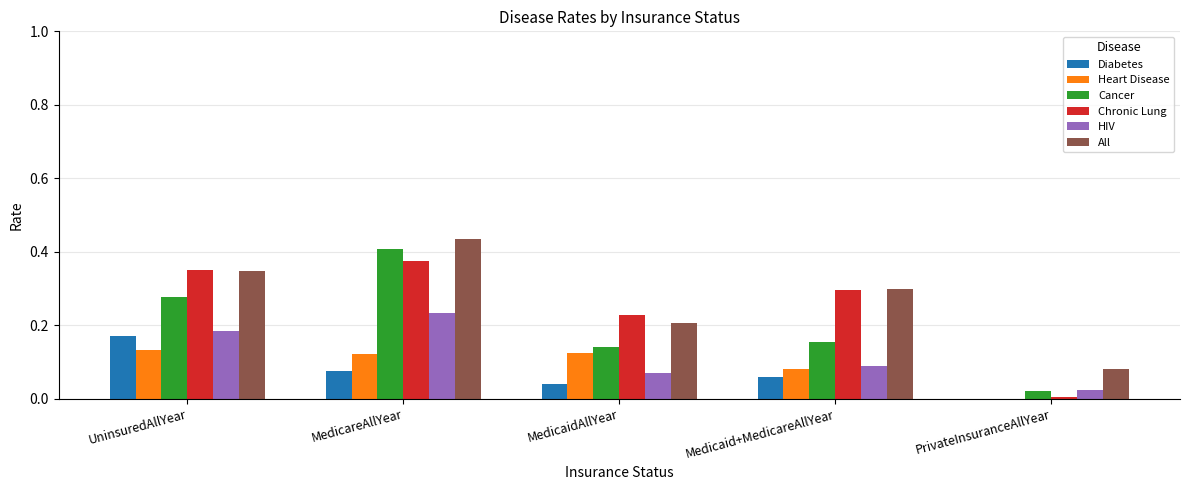

Is the value of Cancer at MedicareAllYear greater than the value of All at MedicaidAllYear?

Yes